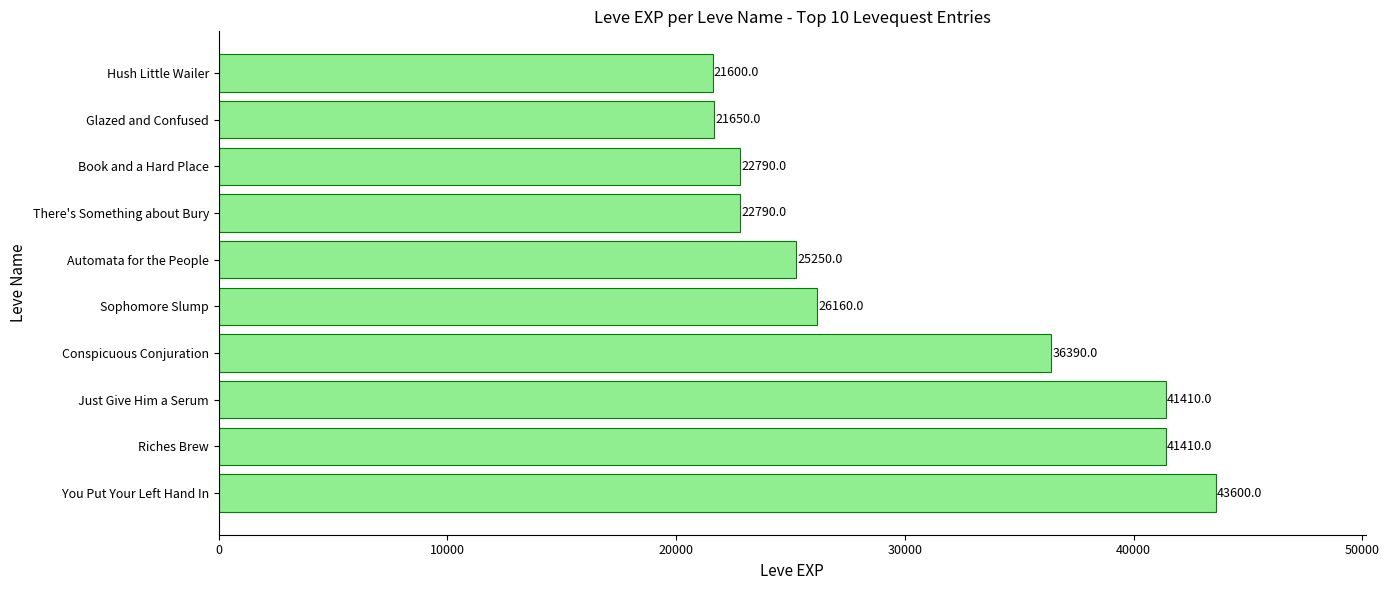

Which has a higher value, Conspicuous Conjuration or Sophomore Slump?

Conspicuous Conjuration